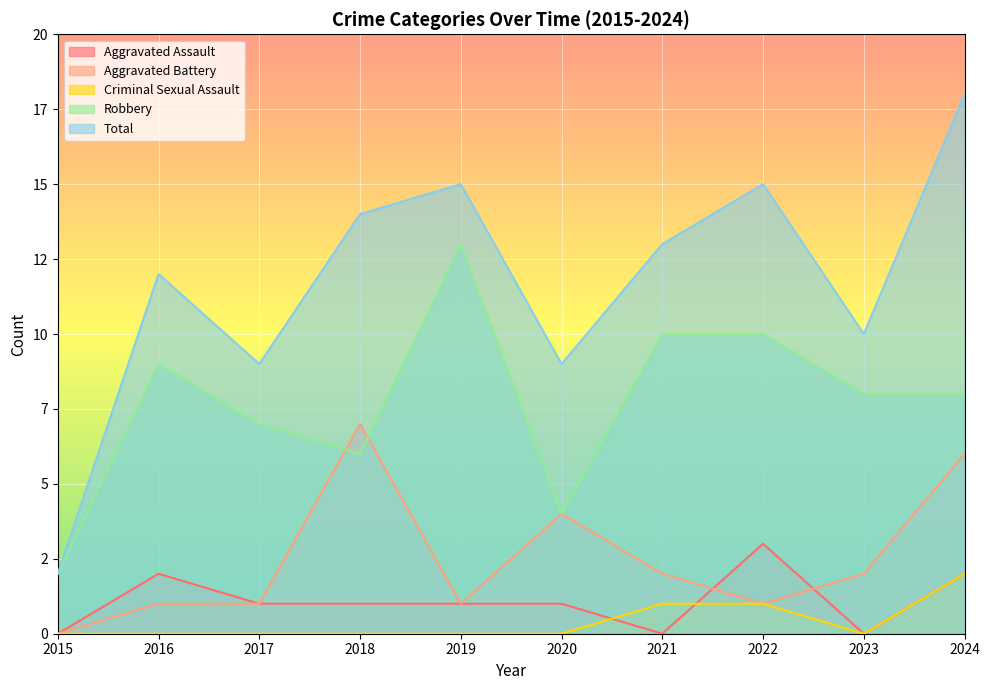

Does the chart display data point markers on the line(s)?

No